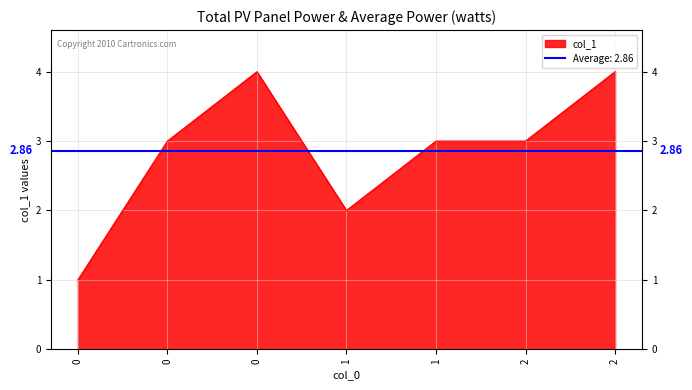

How many lines are shown in the chart?

1